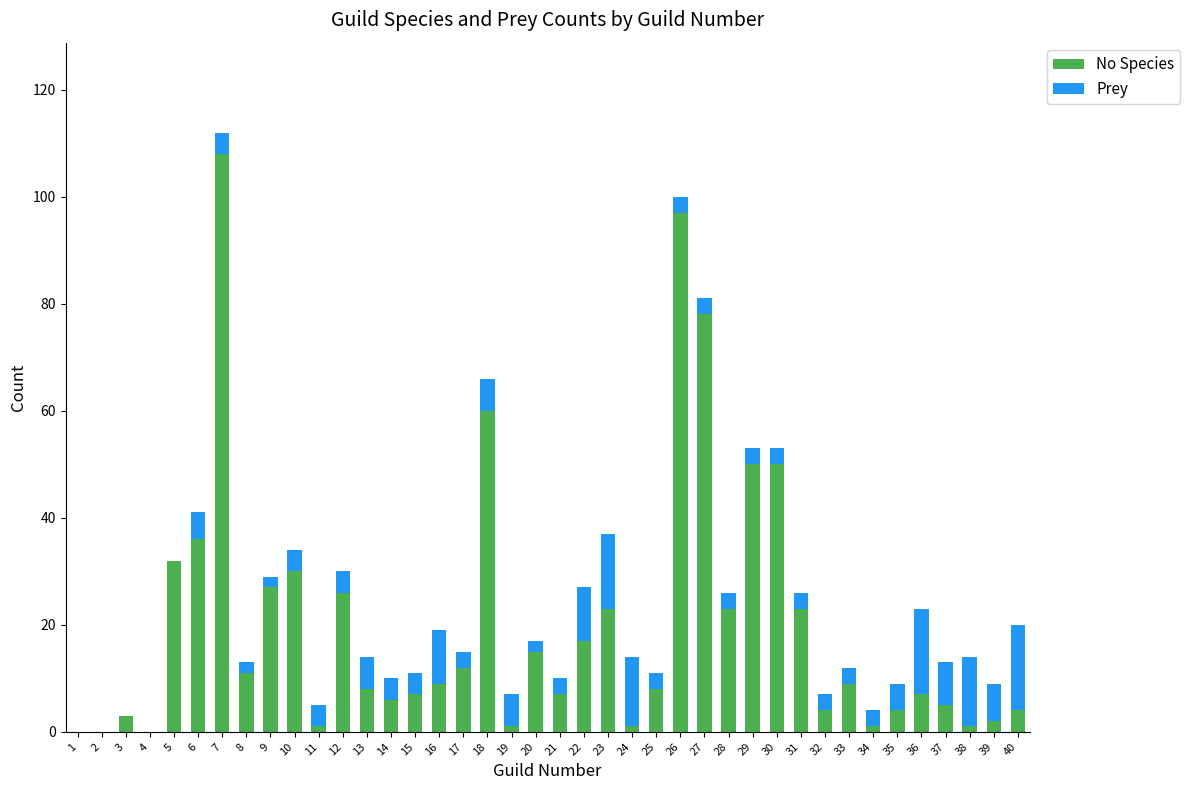

The value of No Species at 2 is 0. True or false?

True